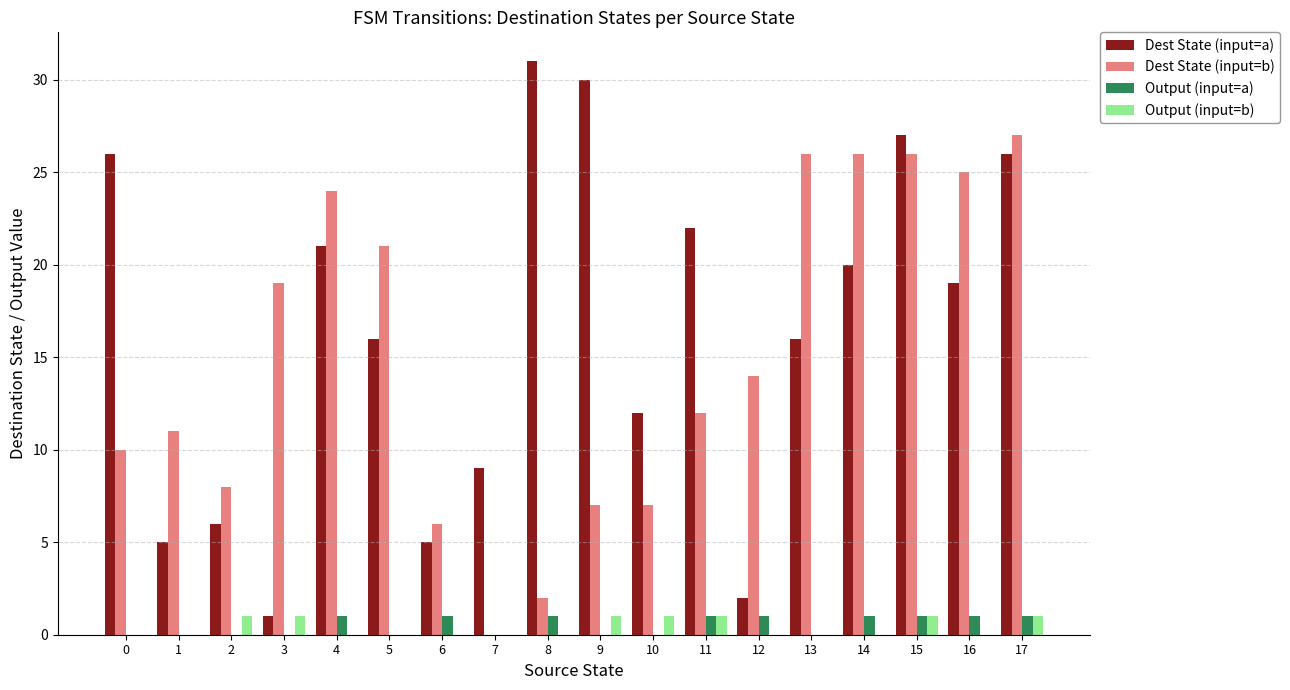

What is the average value of the Dest State (input=b) series?

15